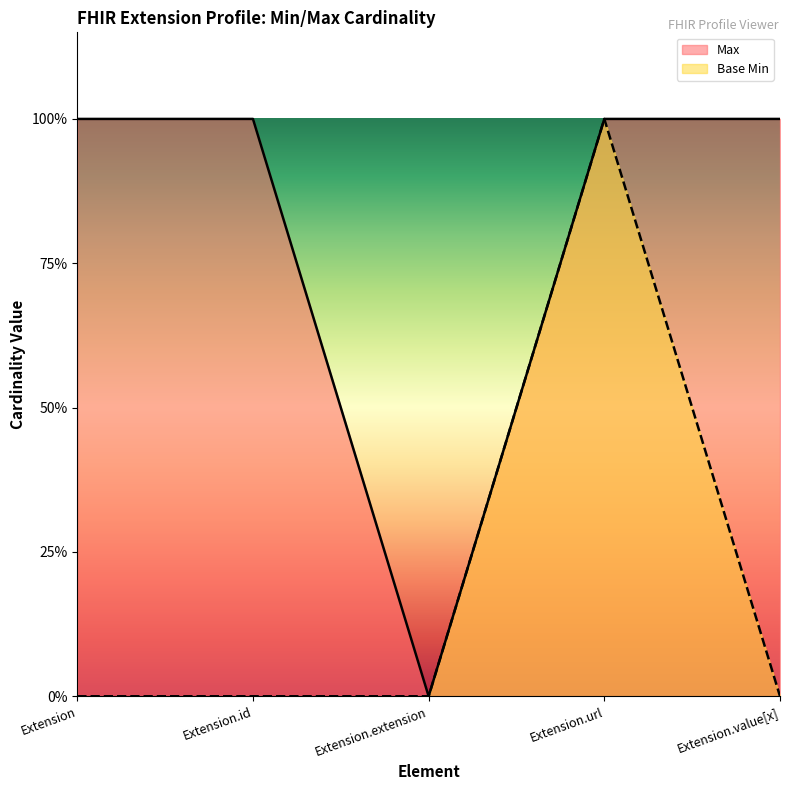

How many positive values does the Max series have?

4